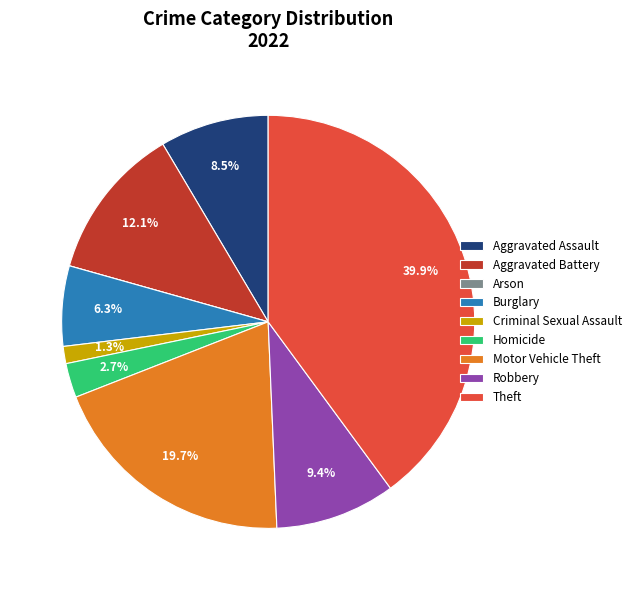

What is the ratio of the value at Robbery to the value at Theft?

0.2